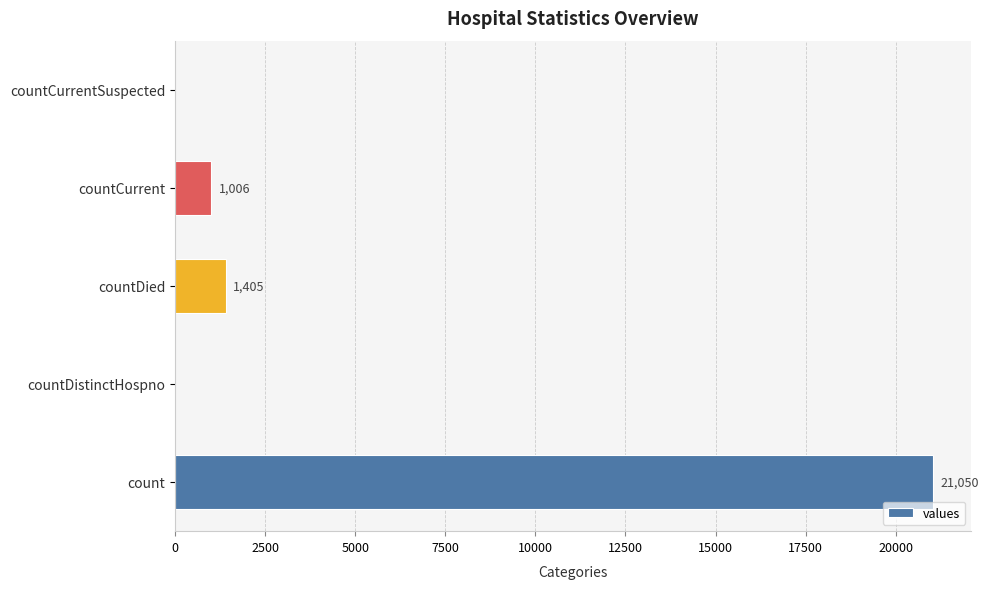

What is the greatest value displayed?

21050